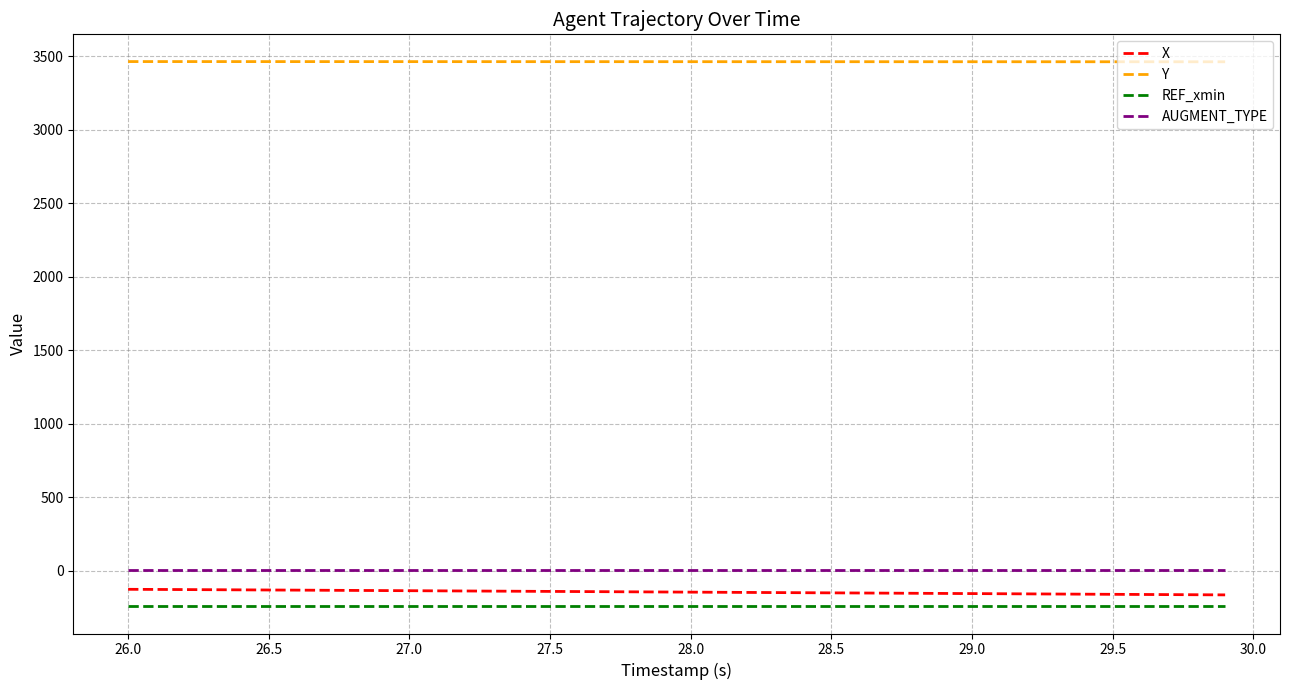

True or false: REF_xmin and AUGMENT_TYPE intersect in this chart.

False